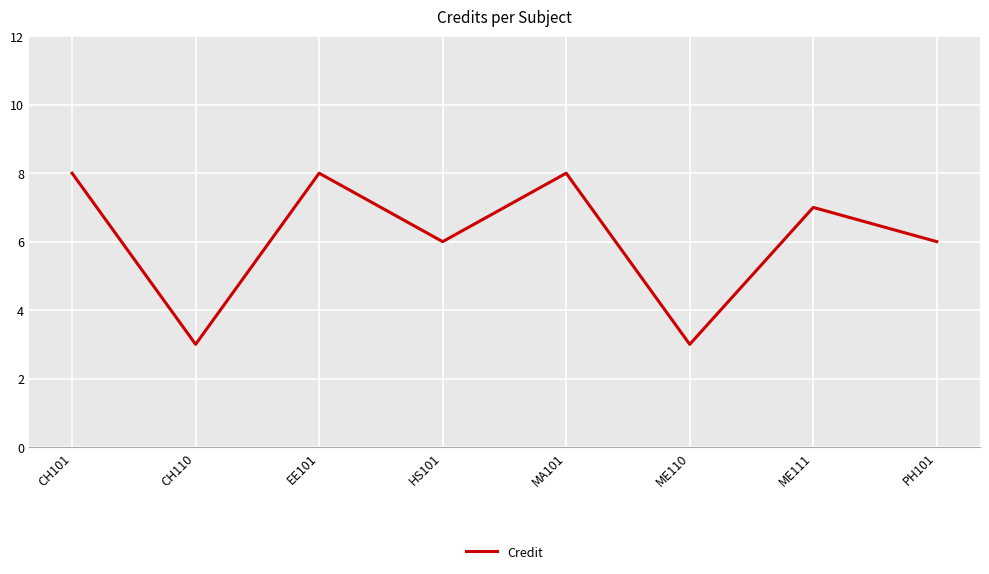

How many interior local peaks (higher than both neighbors) does the data have?

3